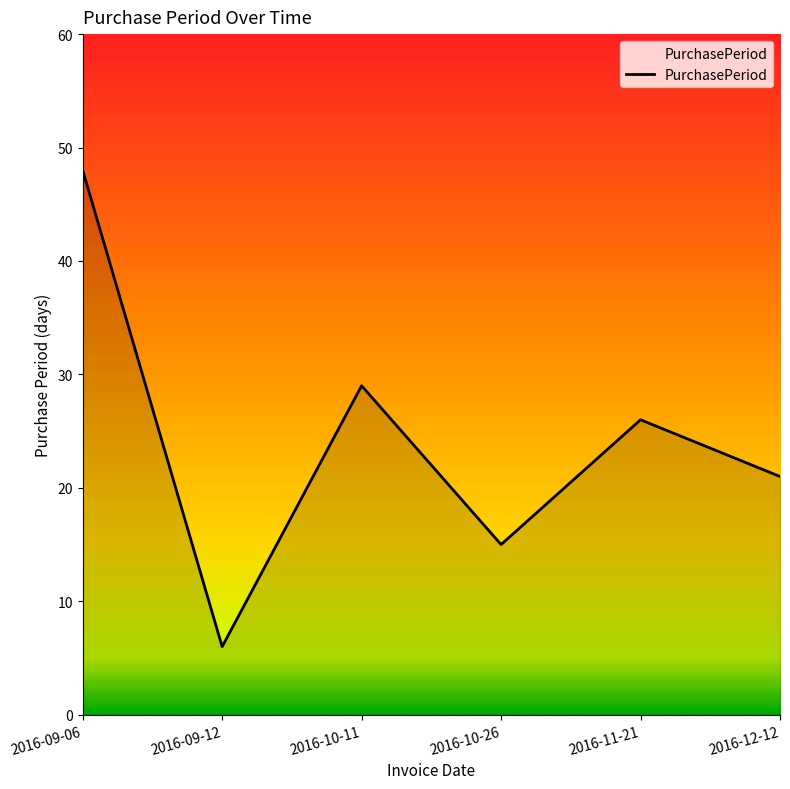

Where does the data first go above 26?

2016-09-06